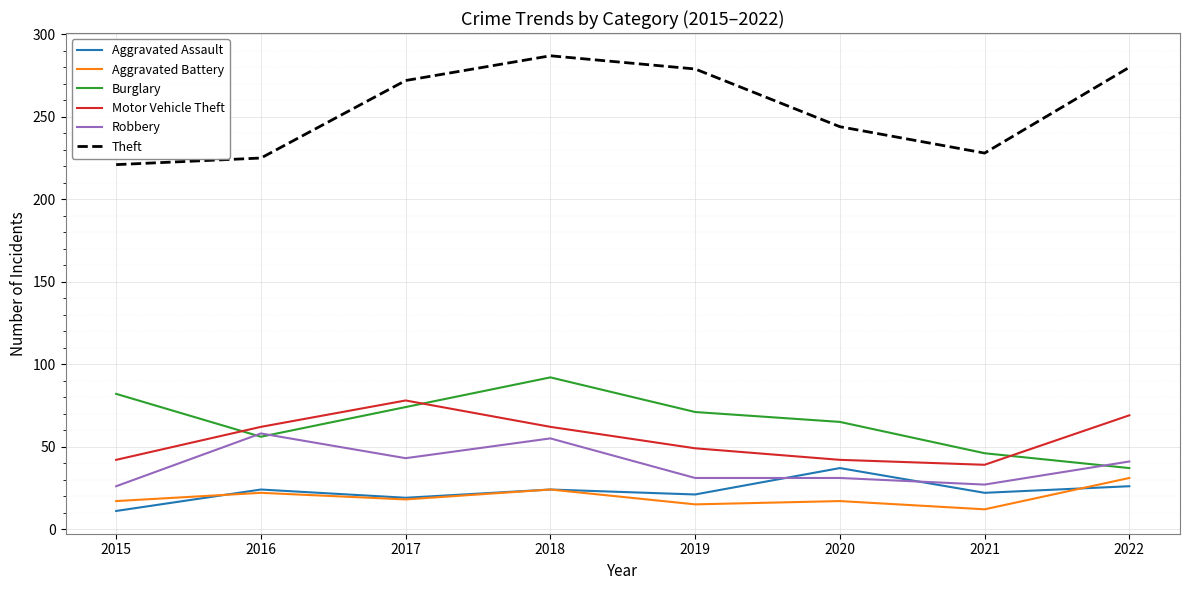

Rank the series by their maximum value, from highest to lowest.

Theft, Burglary, Motor Vehicle Theft, Robbery, Aggravated Assault, Aggravated Battery